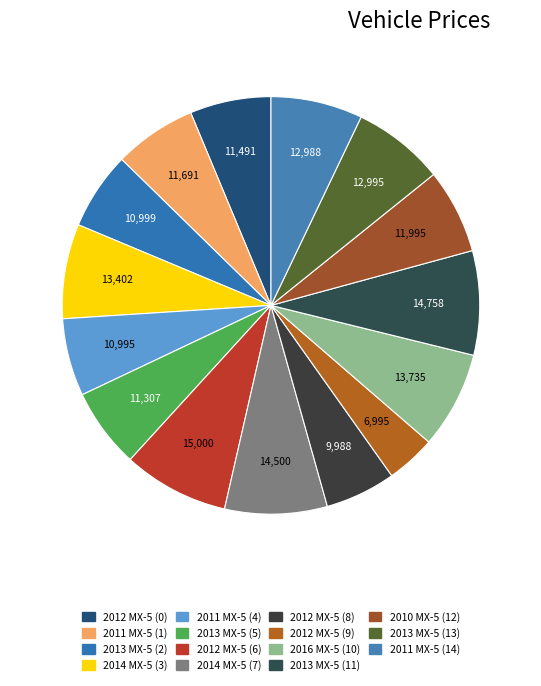

Which category has the biggest portion of the pie?

2012 Mazda MX-5 Miata (6)